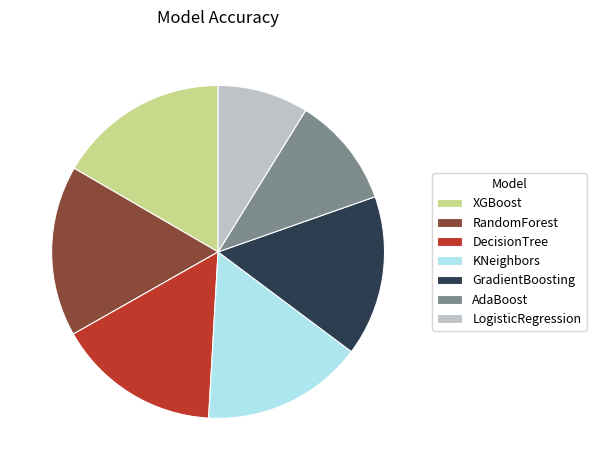

Is there a majority slice in this chart?

No